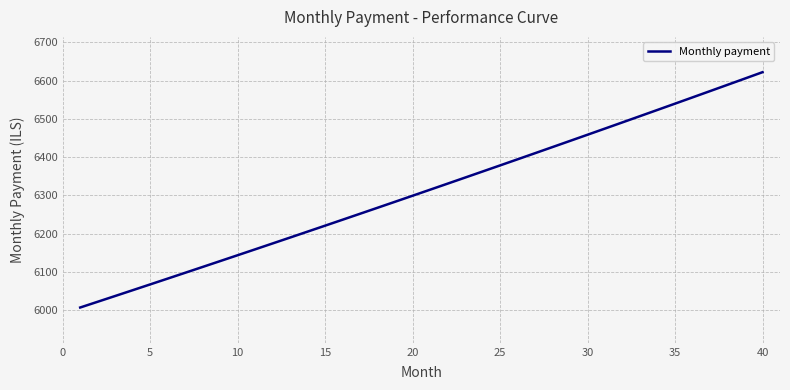

What is the maximum value shown in the chart?

6621.9